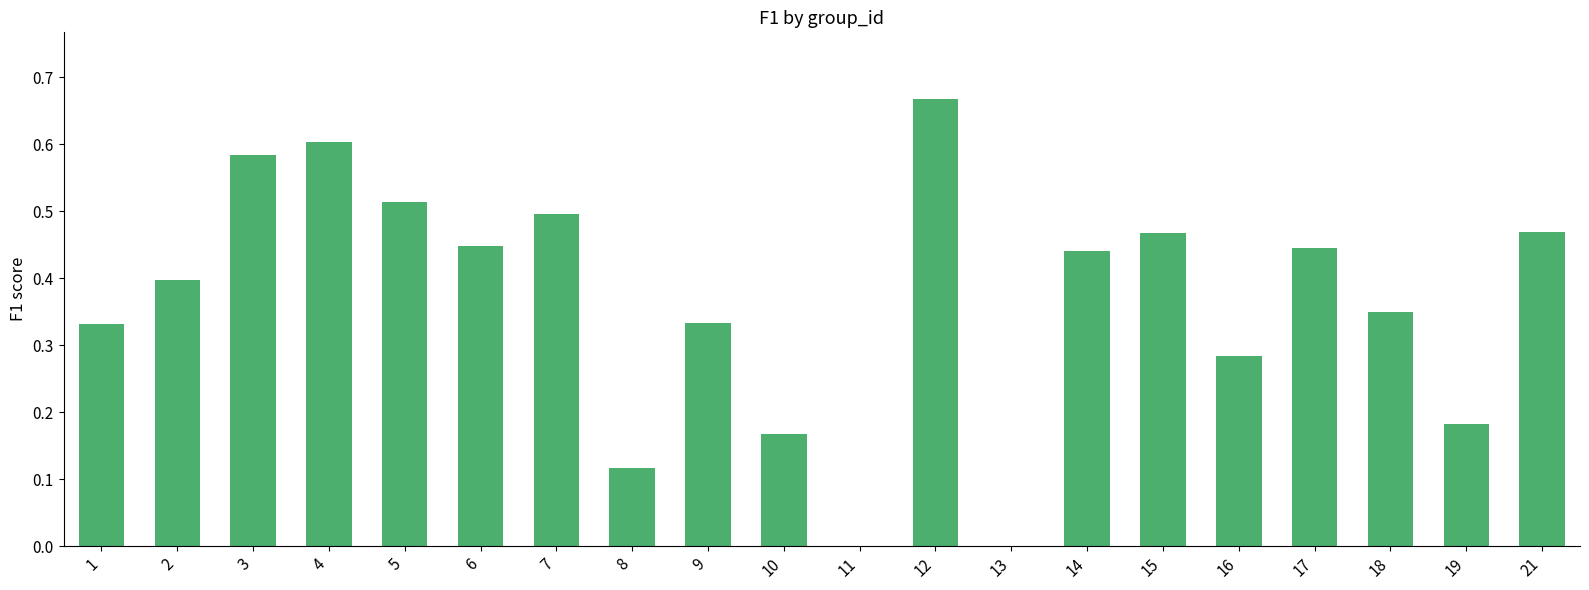

The chart shows a value of 0.4 at 2. True or false?

True